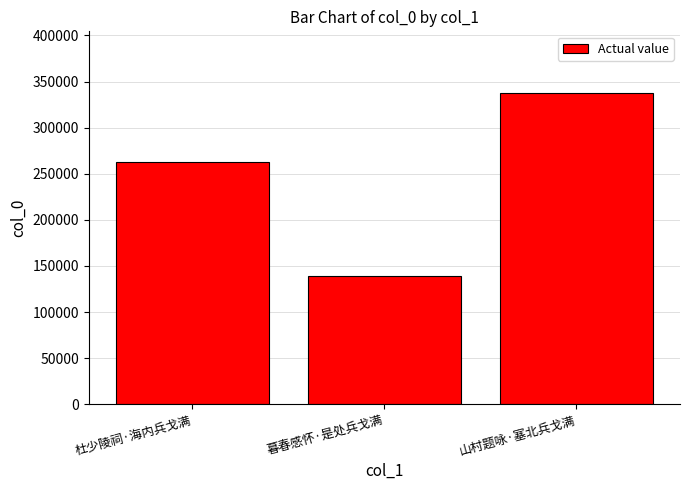

Approximately how many times larger is the value at 杜少陵祠·海内兵戈满 compared to 山村题咏·塞北兵戈满?

0.8